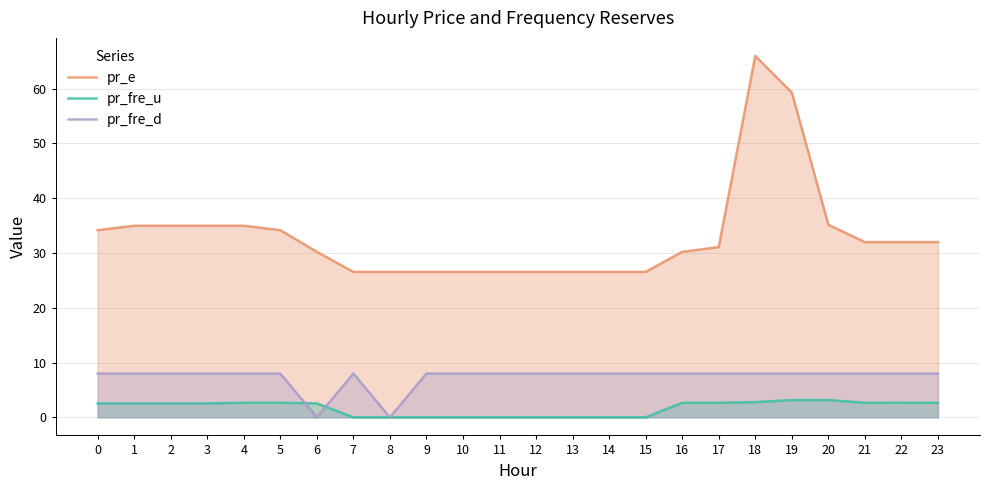

At which category does the chart reach its minimum across all series?

6